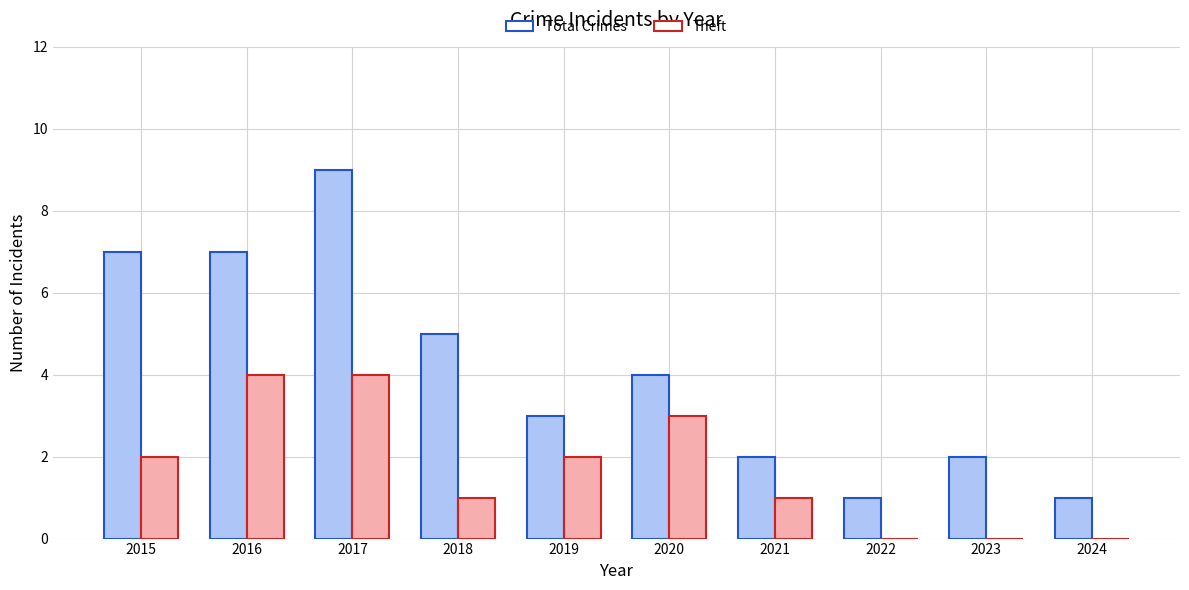

The Theft series shows 6 at 2017. True or false?

False